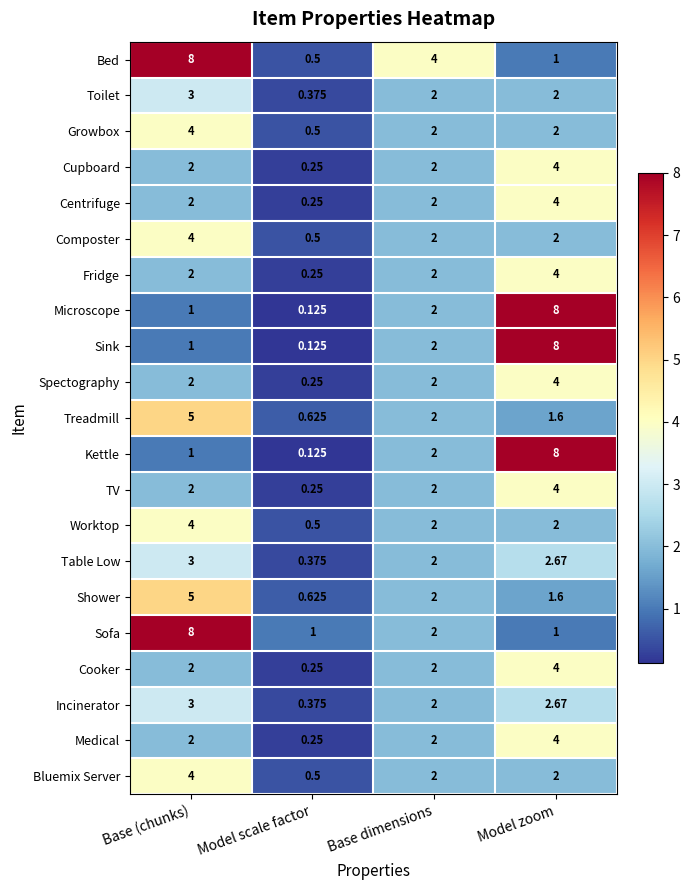

How many distinct data groups are displayed?

21